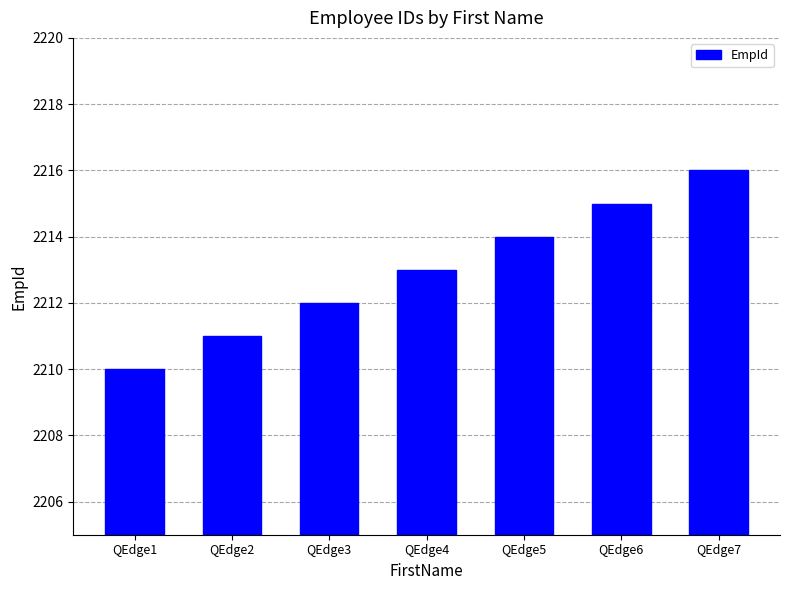

How many data points are less than 2213?

3